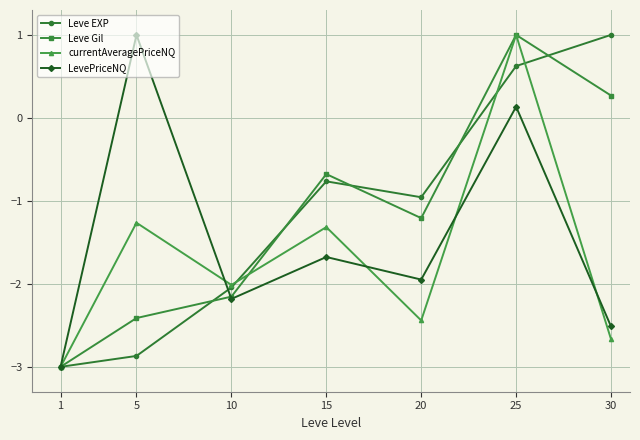

What is the difference between the highest and lowest values at 30?

3.7